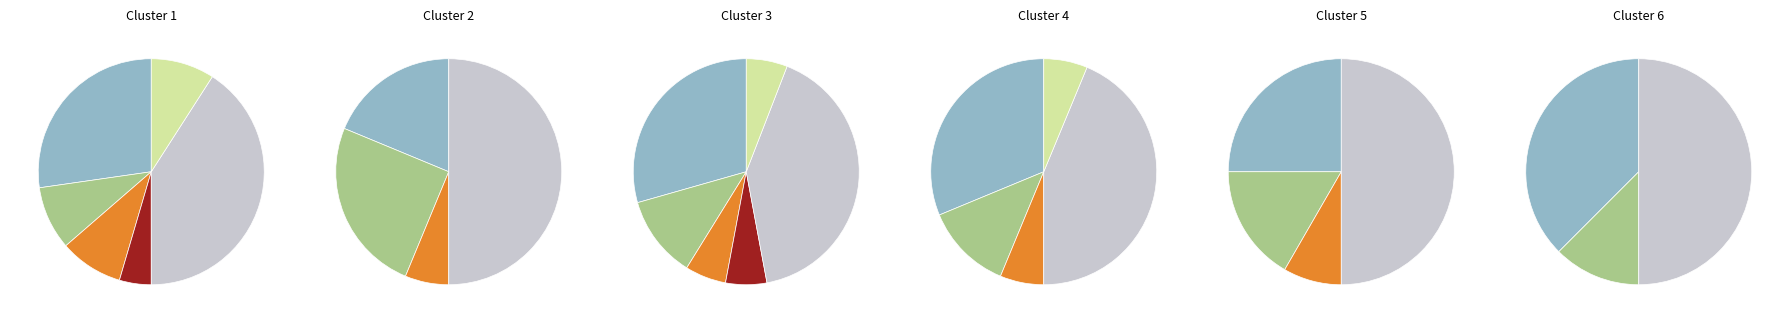

True or false: No Admitido a Tramitación accounts for 28% of the total.

True